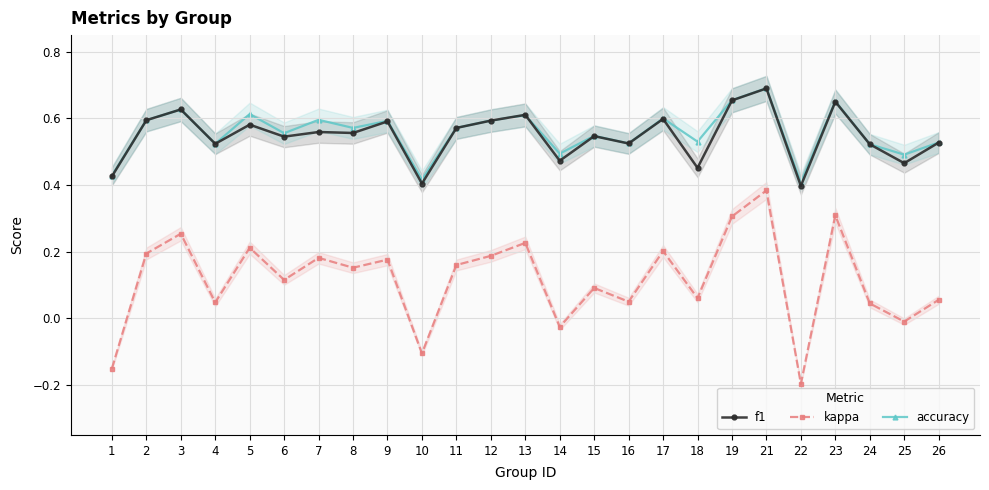

Which category has the lowest value in the kappa series?

22